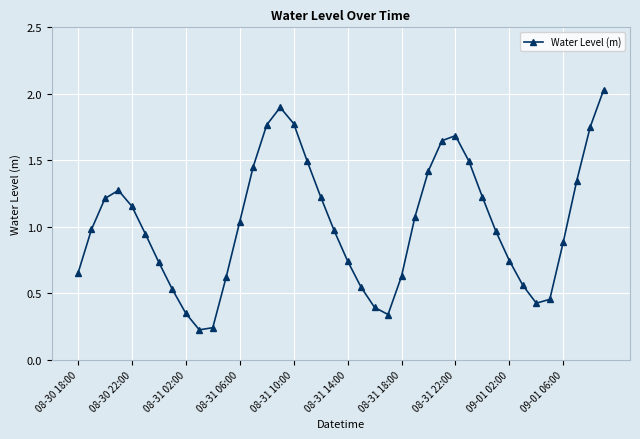

True or false: there are more than 2 points higher than both neighbors.

True